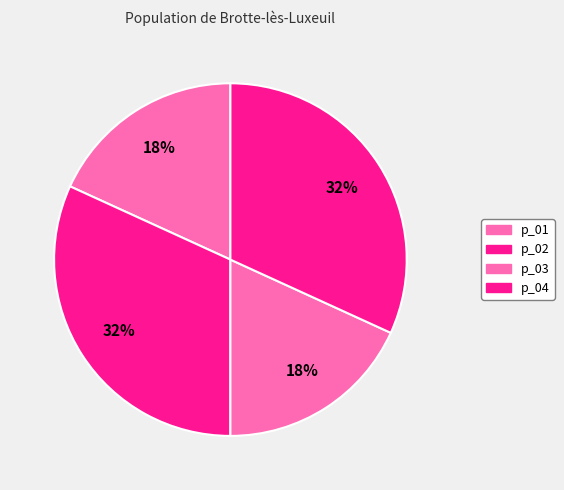

To the nearest percent, what is the combined percentage of p_01 and p_04?

50%